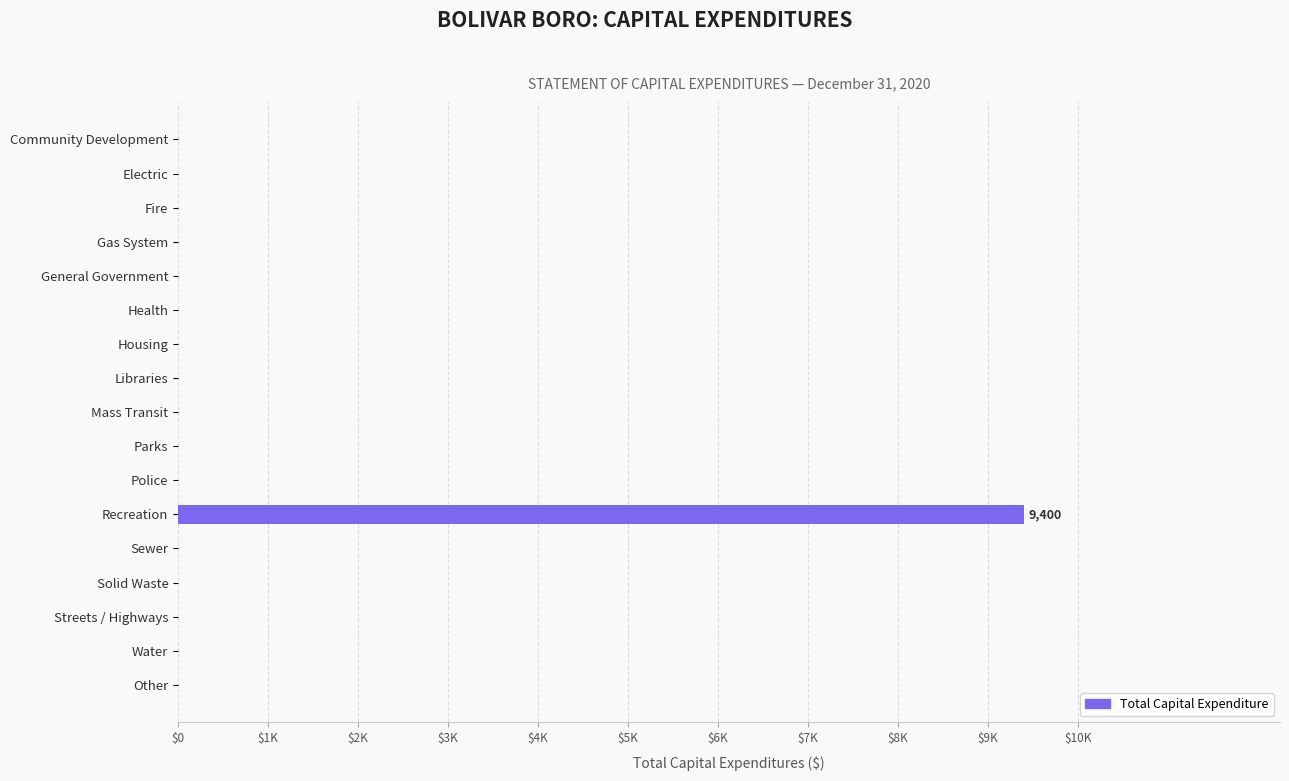

What is the average value?

553